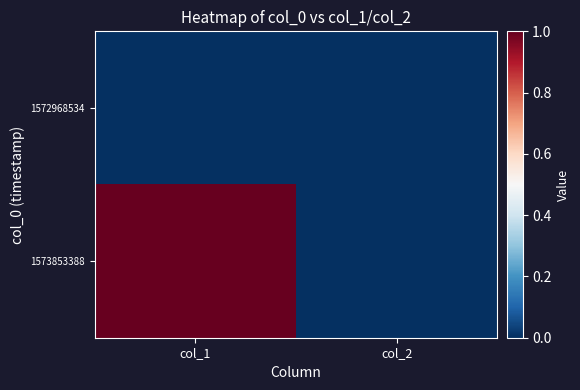

At how many categories does at least one series exceed 0?

1